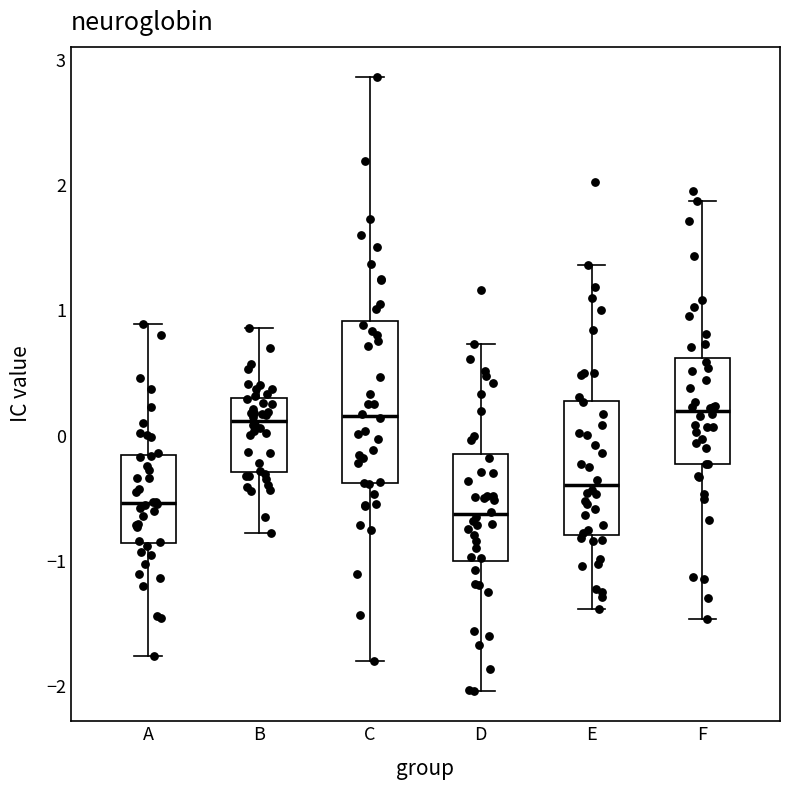

Reading left to right, transcribe this box plot: for each box, give where its median line is, the range the box spans, and where its two whiskers end, as read against the y-axis. The values are not printed on the chart, so give them approximately, as read against the axis.

A: median -0.5, box -0.9 to -0.2, whiskers -1.8 to 0.9
B: median 0.1, box -0.3 to 0.3, whiskers -0.8 to 0.9
C: median 0.2, box -0.4 to 0.9, whiskers -1.8 to 2.9
D: median -0.6, box -1.0 to -0.1, whiskers -2.0 to 0.7
E: median -0.4, box -0.8 to 0.3, whiskers -1.4 to 1.4
F: median 0.2, box -0.2 to 0.6, whiskers -1.5 to 1.9